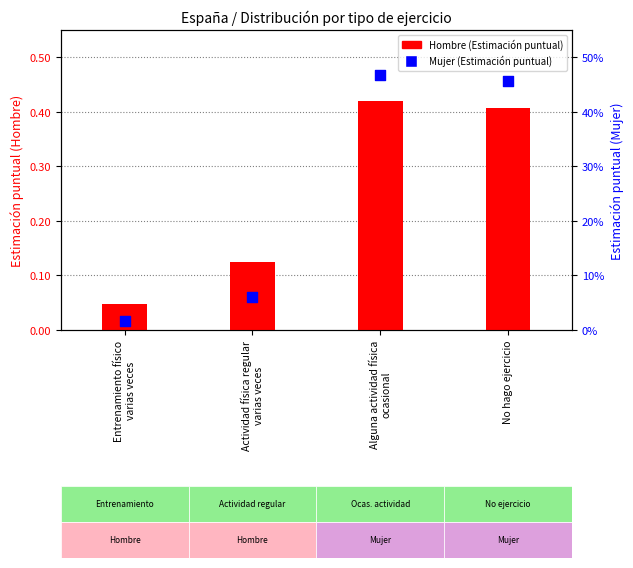

At how many categories does at least one series exceed 0?

4